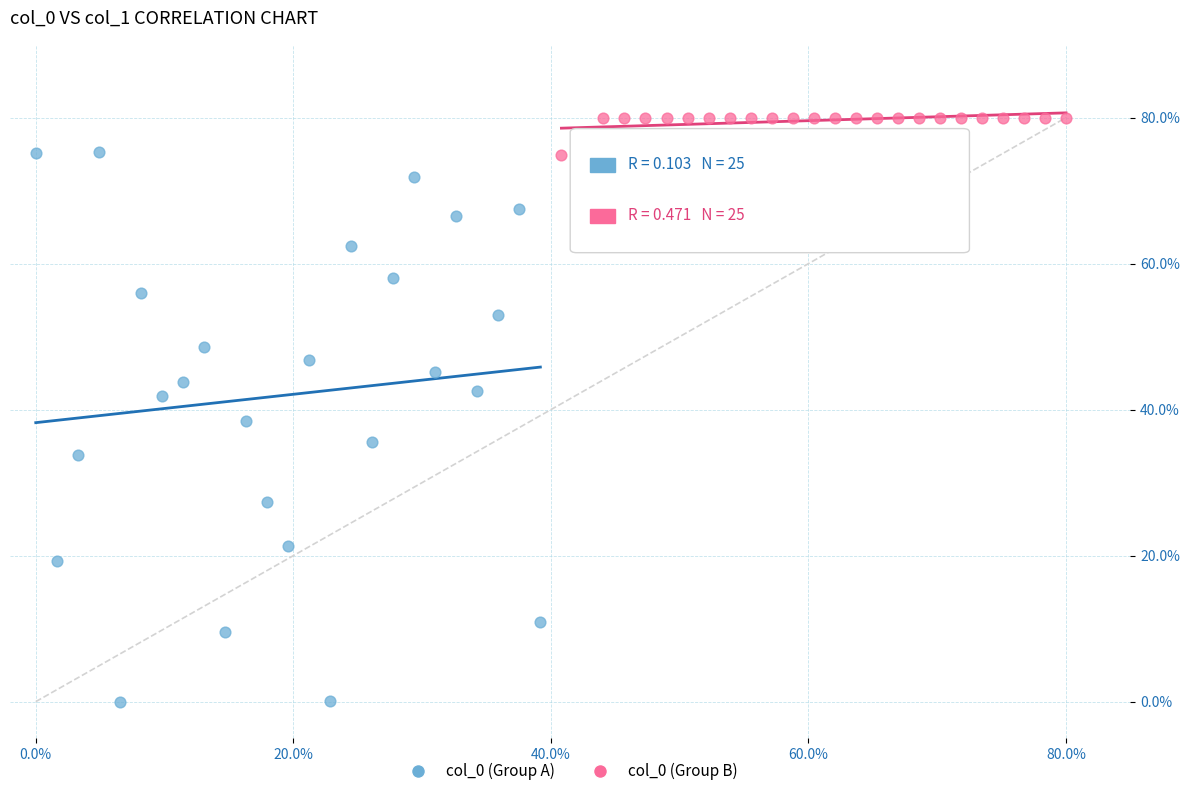

Which series has the largest Y range (max minus min)?

col_0 (Group A)